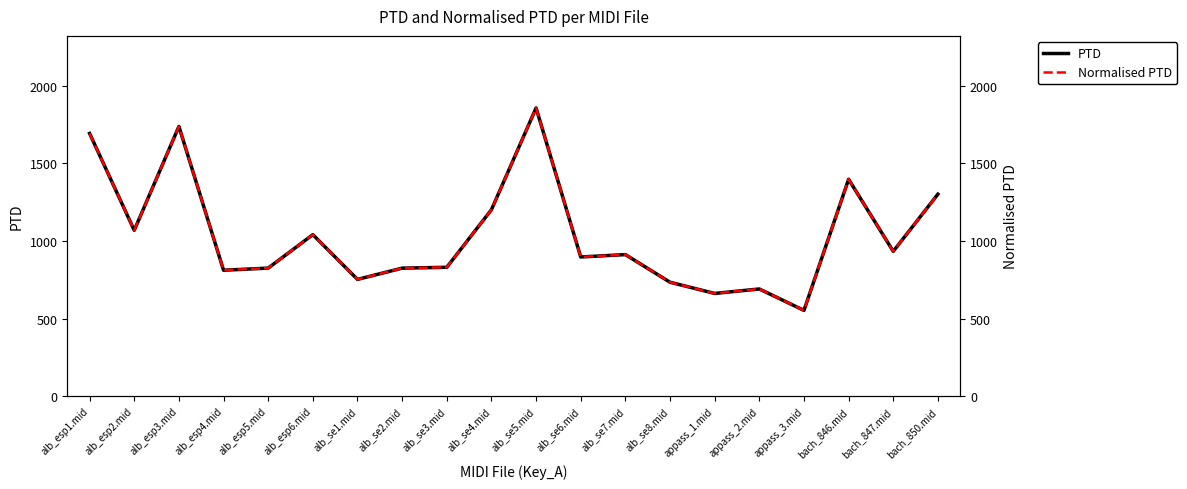

Reading right to left, transcribe all the data shown in this chart.

PTD: bach_850.mid=1301.7	bach_847.mid=933.4	bach_846.mid=1397.7	appass_3.mid=552.9	appass_2.mid=690.9	appass_1.mid=662.2	alb_se8.mid=734.3	alb_se7.mid=912.3	alb_se6.mid=897.1	alb_se5.mid=1857.3	alb_se4.mid=1201.5	alb_se3.mid=830.7	alb_se2.mid=825.1	alb_se1.mid=752.6	alb_esp6.mid=1040.9	alb_esp5.mid=825.4	alb_esp4.mid=811.7	alb_esp3.mid=1738.0	alb_esp2.mid=1069.0	alb_esp1.mid=1693.1
Normalised PTD: bach_850.mid=1301.7	bach_847.mid=933.4	bach_846.mid=1397.7	appass_3.mid=552.9	appass_2.mid=690.9	appass_1.mid=662.2	alb_se8.mid=734.3	alb_se7.mid=912.3	alb_se6.mid=897.1	alb_se5.mid=1857.3	alb_se4.mid=1201.5	alb_se3.mid=830.7	alb_se2.mid=825.1	alb_se1.mid=752.6	alb_esp6.mid=1040.9	alb_esp5.mid=825.4	alb_esp4.mid=811.7	alb_esp3.mid=1738.0	alb_esp2.mid=1069.0	alb_esp1.mid=1693.1